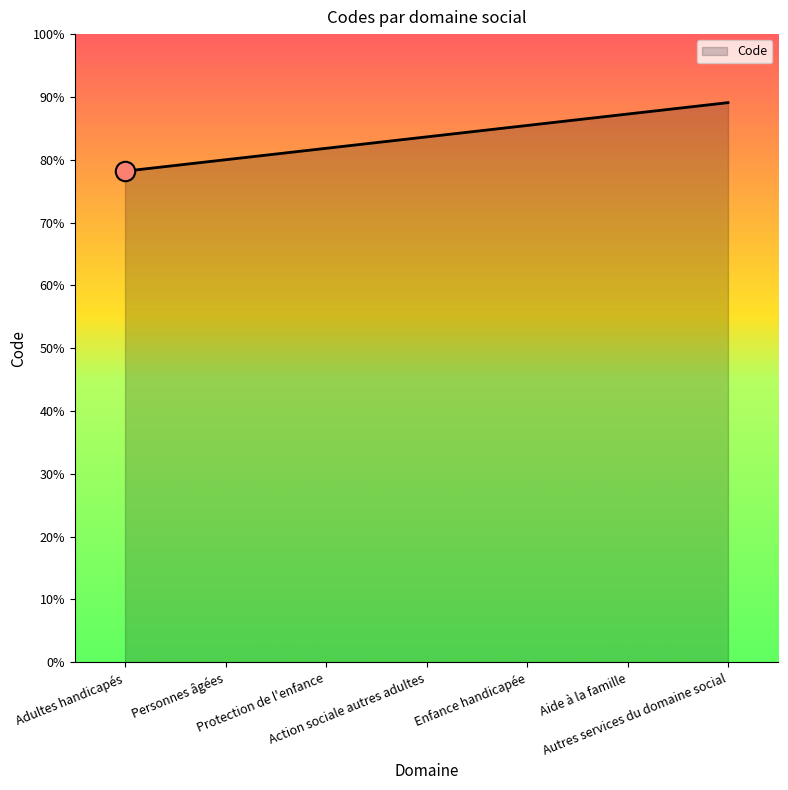

Which label corresponds to the largest value in the chart?

Autres services du domaine social